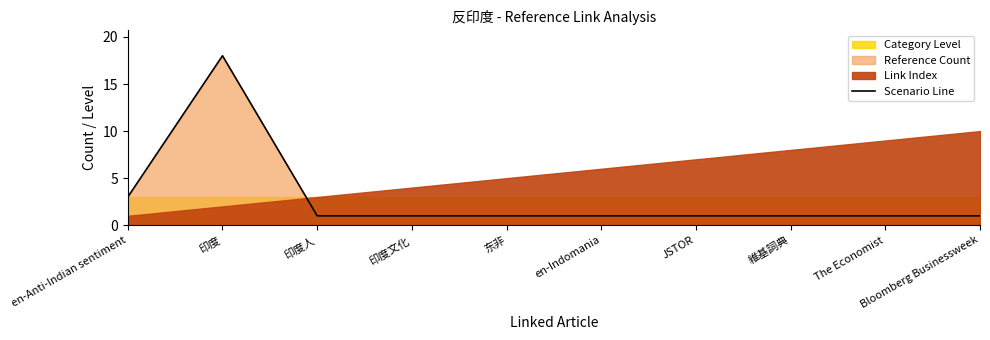

What is the difference between the maximum and second lowest values?

17